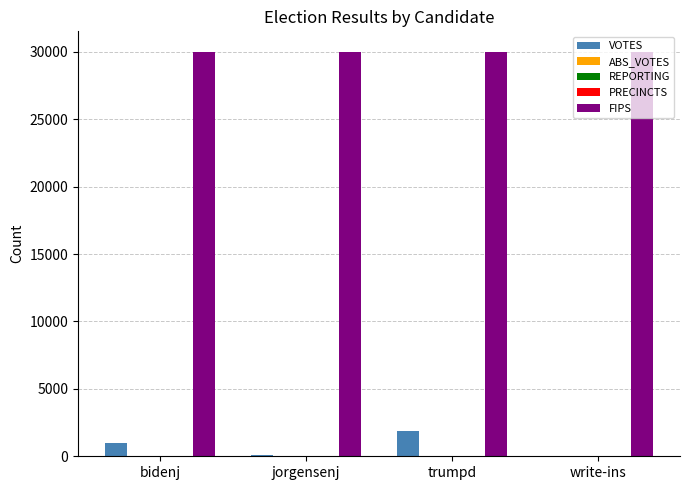

Is the value of FIPS at write-ins greater than the value of VOTES at write-ins?

Yes